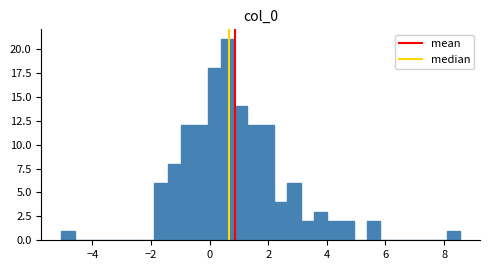

Around what value on the x-axis is the tallest bar? Give the approximate position of its centre, as read against the axis.

0.6